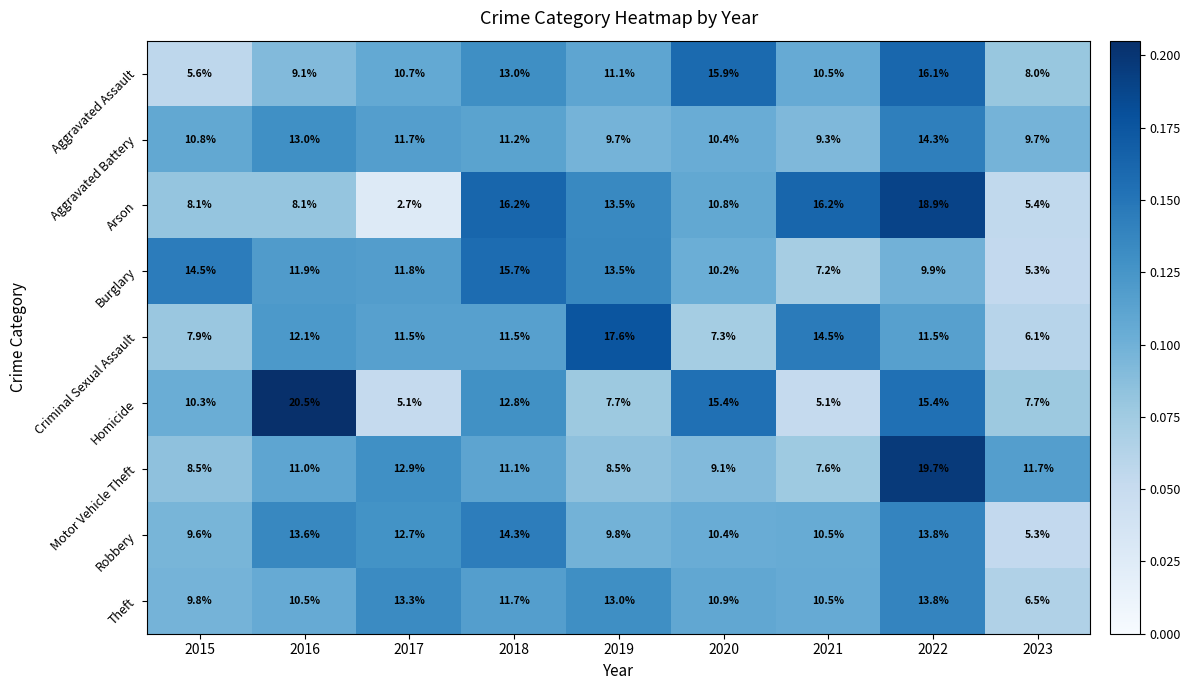

What is the lowest value of the Criminal Sexual Assault series?

6.1